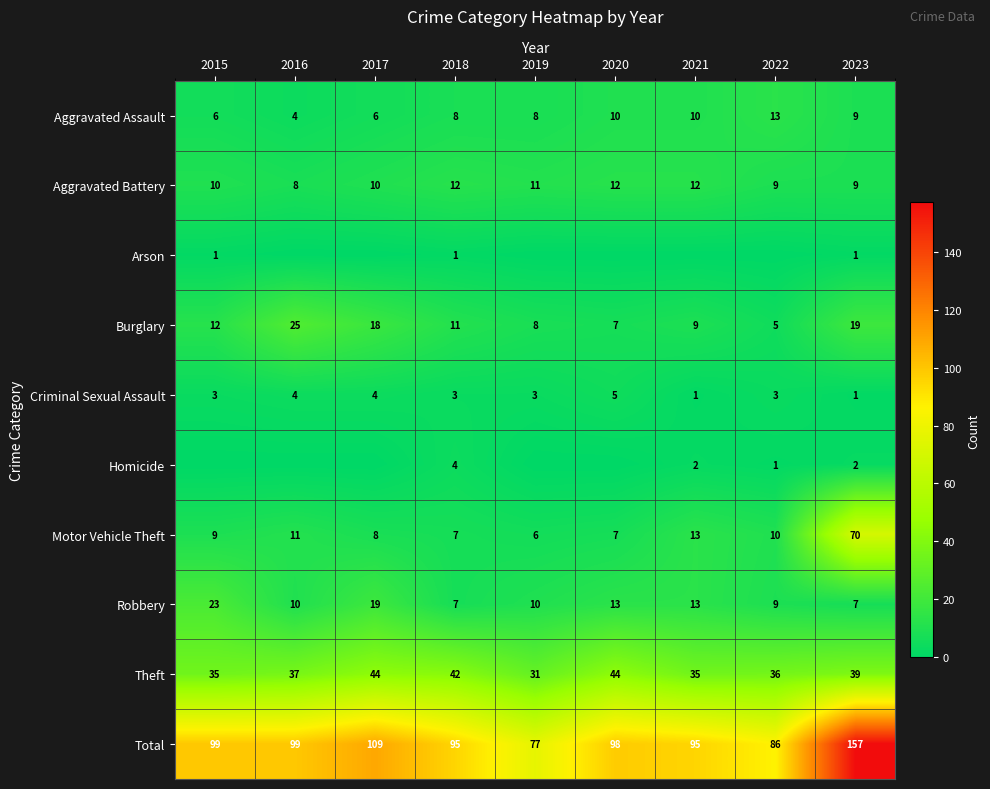

What is the lowest value of the Aggravated Battery series?

8